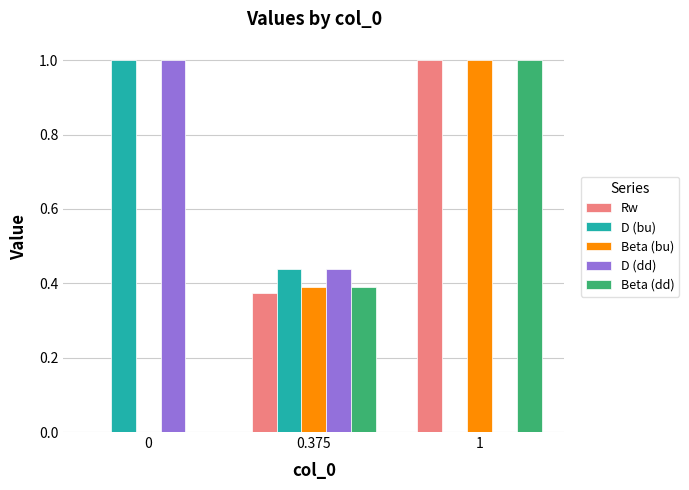

What is the average value of the Beta (dd) series?

0.5